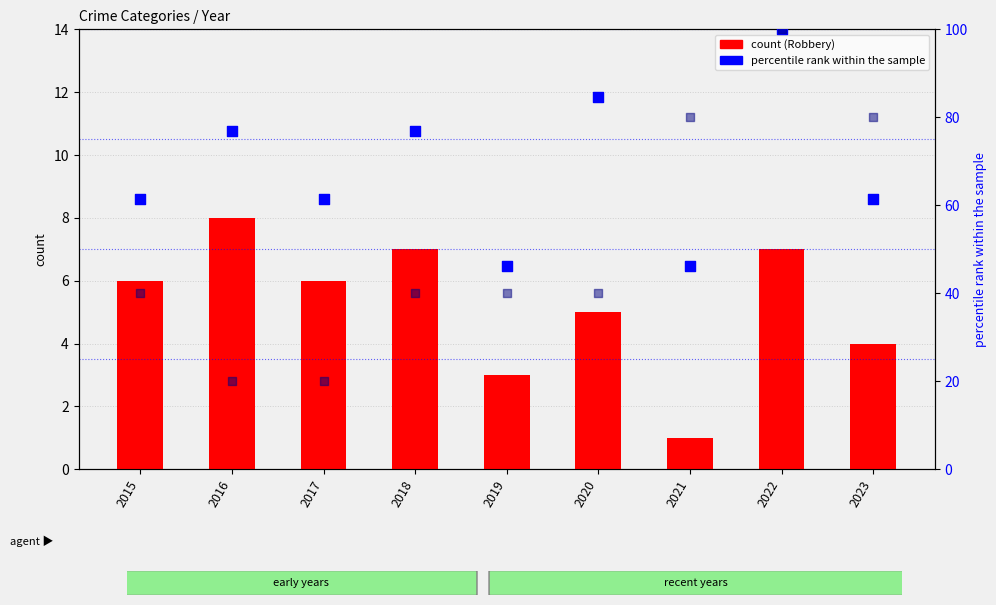

Which series has the widest spread of Y values?

Battery (% of max)